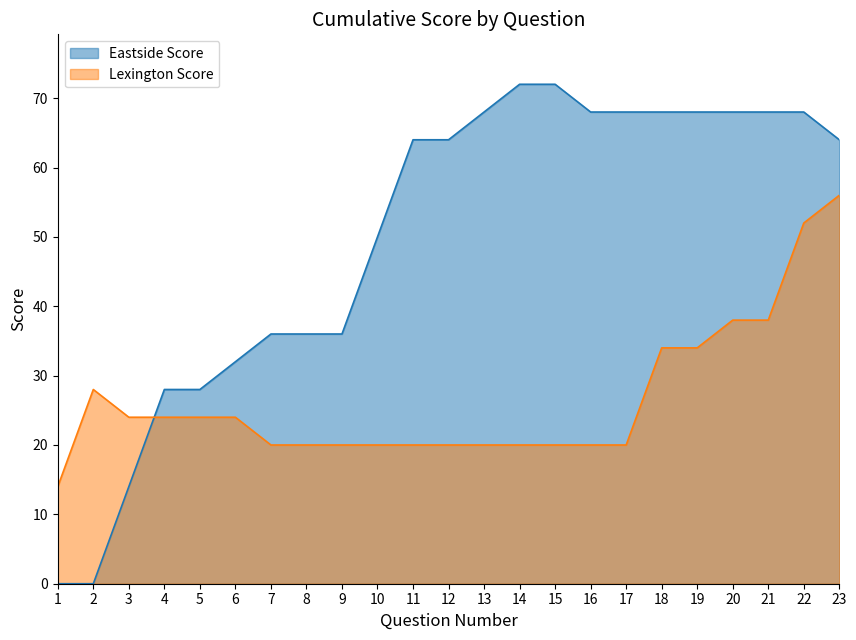

Which series has the widest spread of values?

Eastside Score